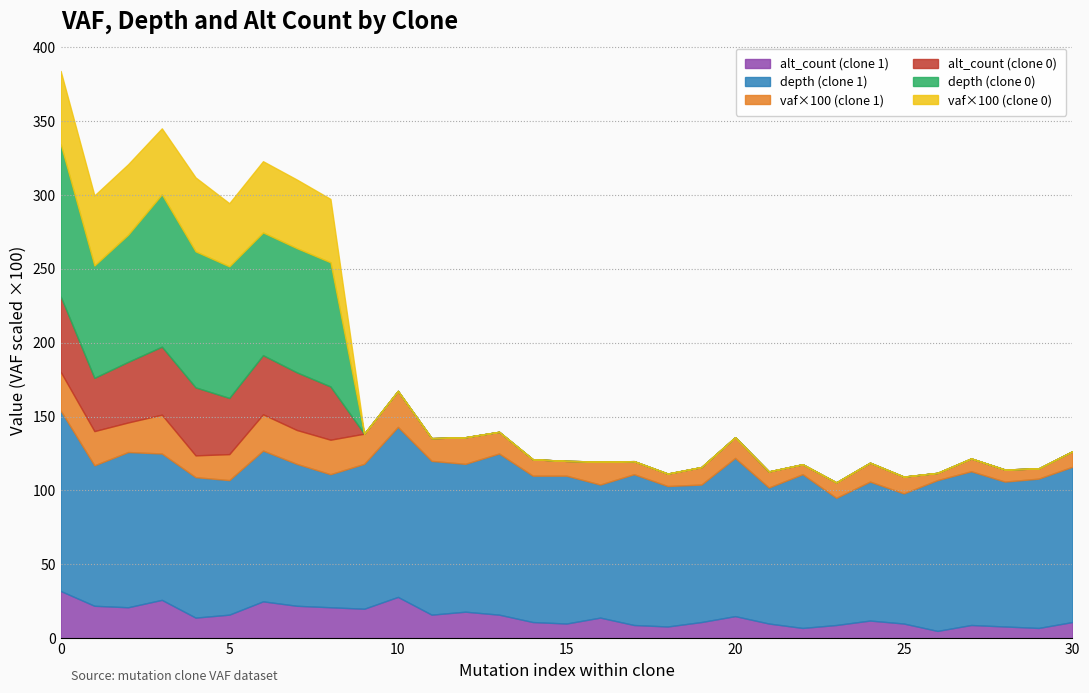

What is the highest value of the alt_count (clone 1) series?

32.0